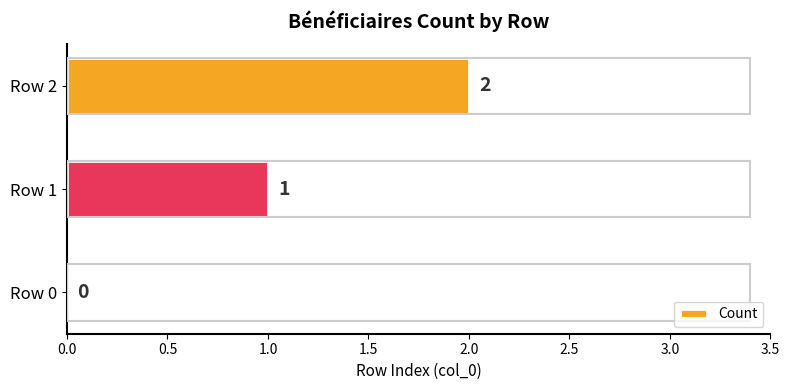

Which has a higher value, Row 1 or Row 0?

Row 1